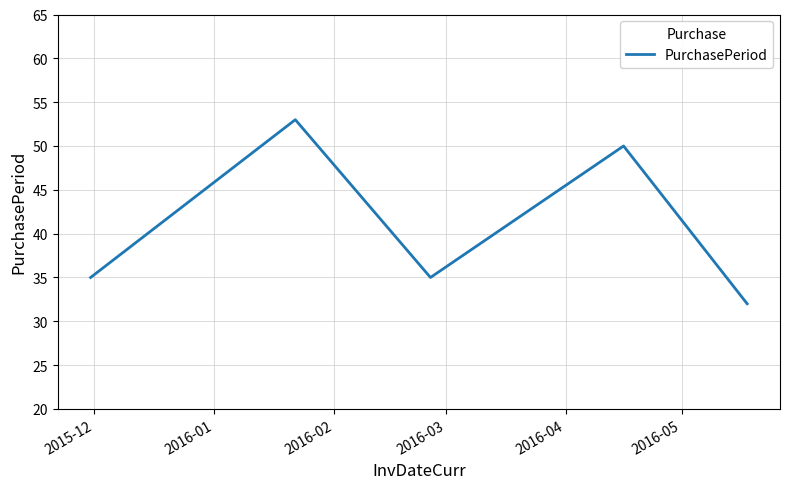

What is the smallest value displayed?

32